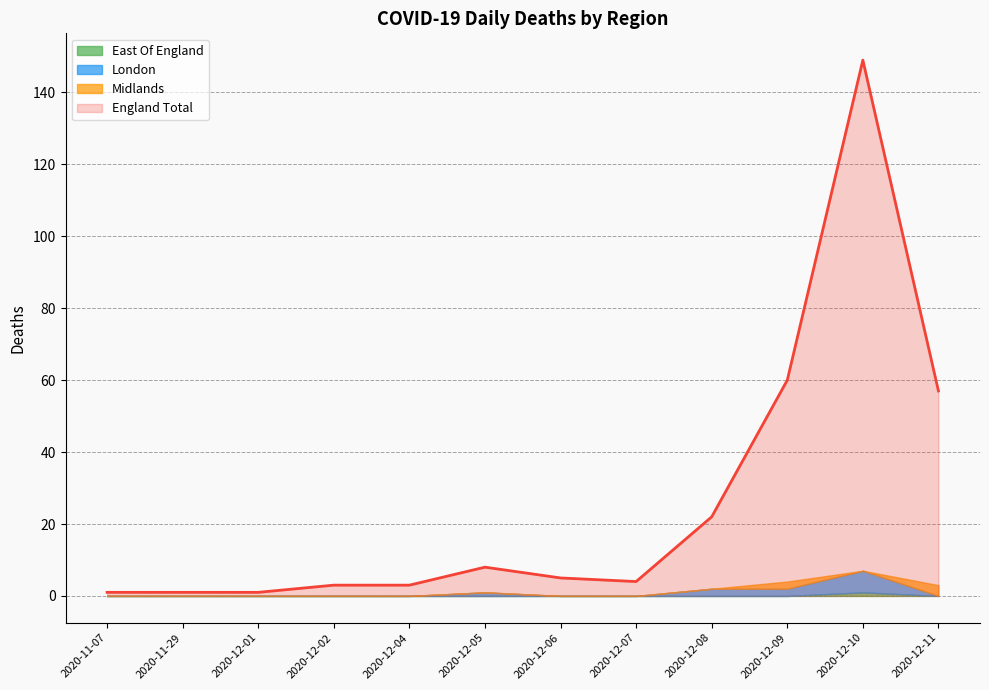

What is the difference between the England Total values at 2020-12-06 and 2020-12-08?

17